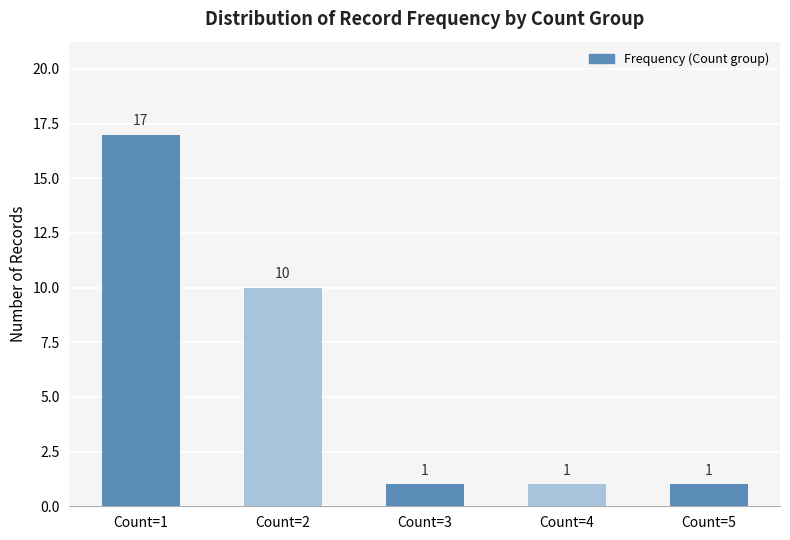

Is it true that the value at Count=3 is 1?

True